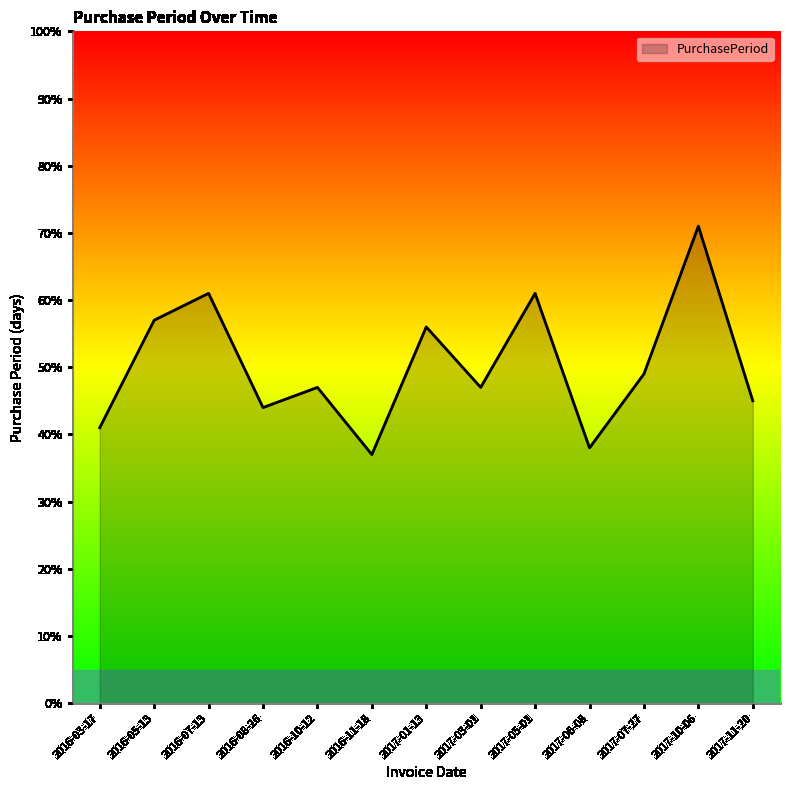

What position from the right is 2016-08-26?

10